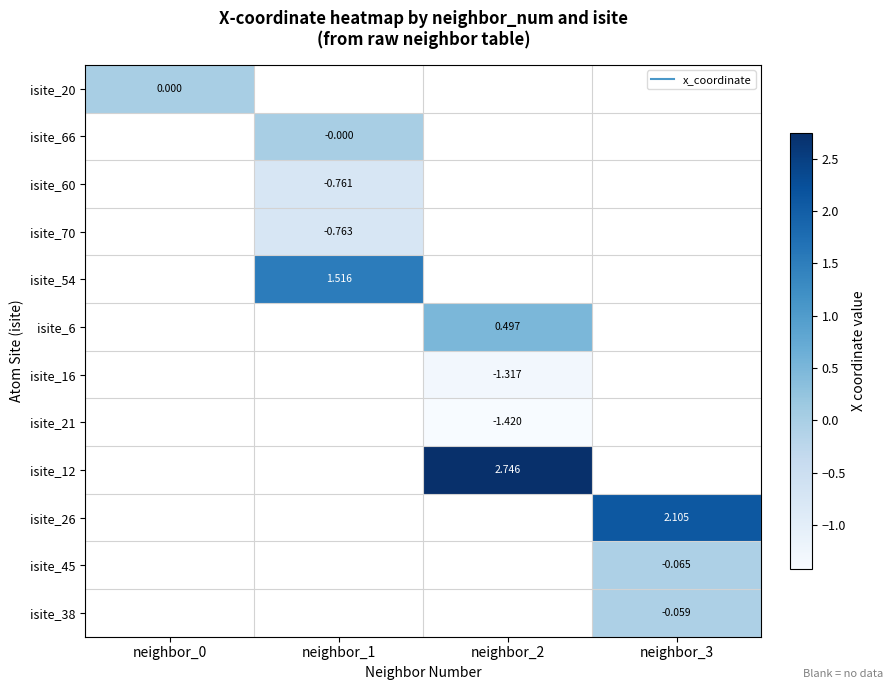

At which label does isite_12 first exceed 2?

neighbor_2